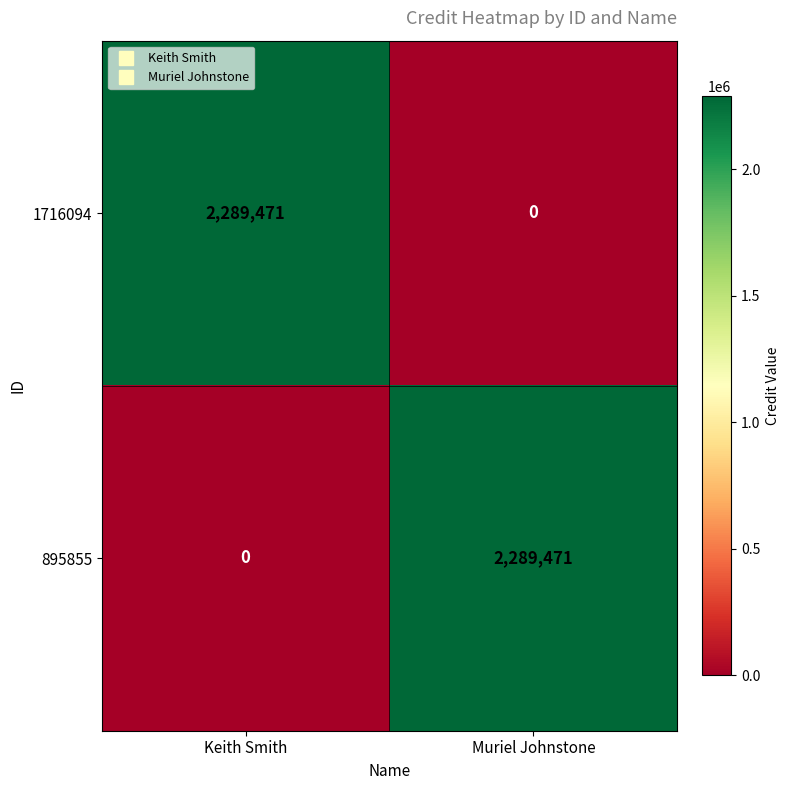

True or false: 895855 has a value of 2289471 at Muriel Johnstone.

True